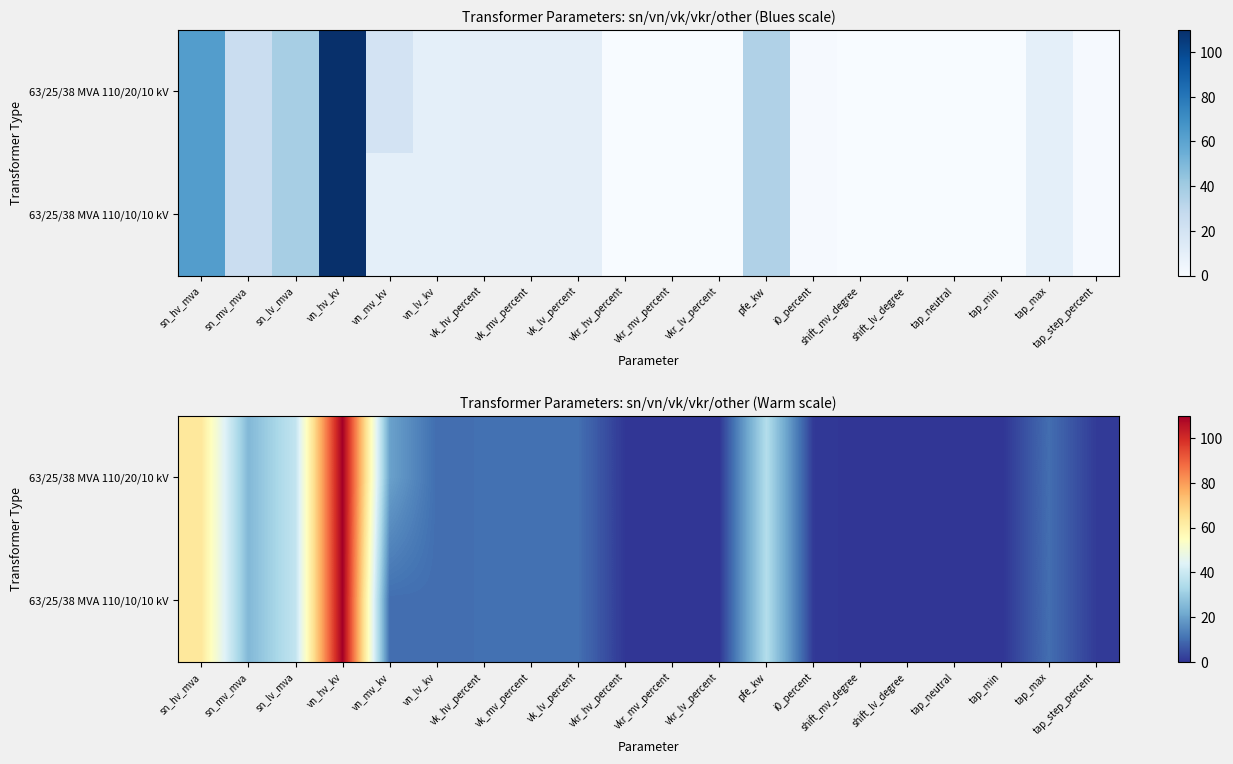

List the series in order of their peak value, lowest first.

63/25/38 MVA 110/20/10 kV, 63/25/38 MVA 110/10/10 kV